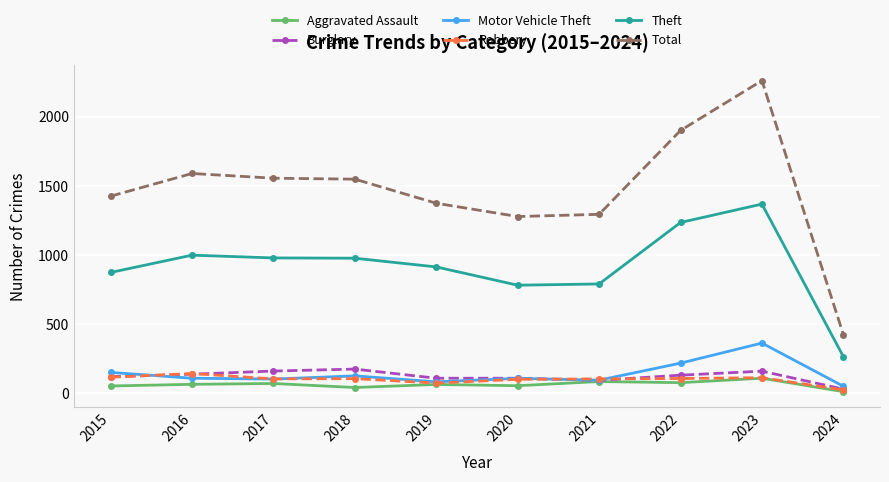

True or false: Burglary has more than 1 interior local peaks.

True